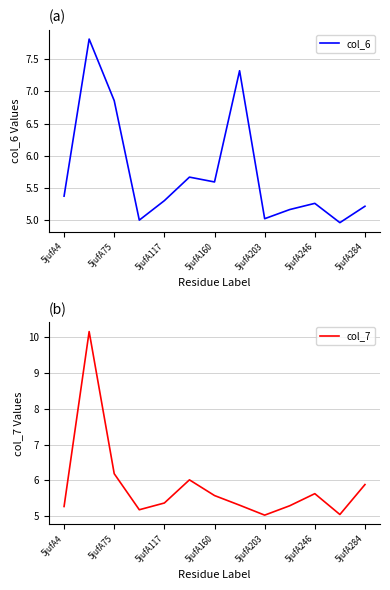

What is the minimum value for col_7?

5.0